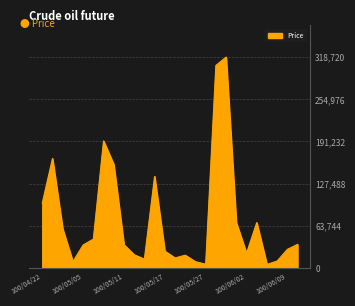

What is the greatest value displayed?

318720